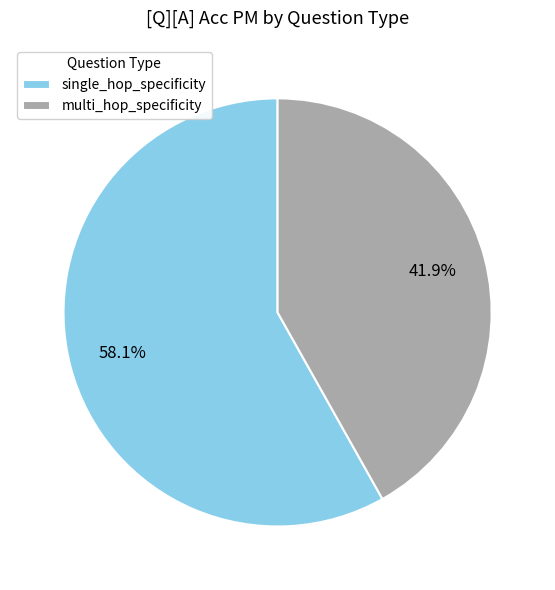

Rank the categories by value from highest to lowest.

single_hop_specificity, multi_hop_specificity